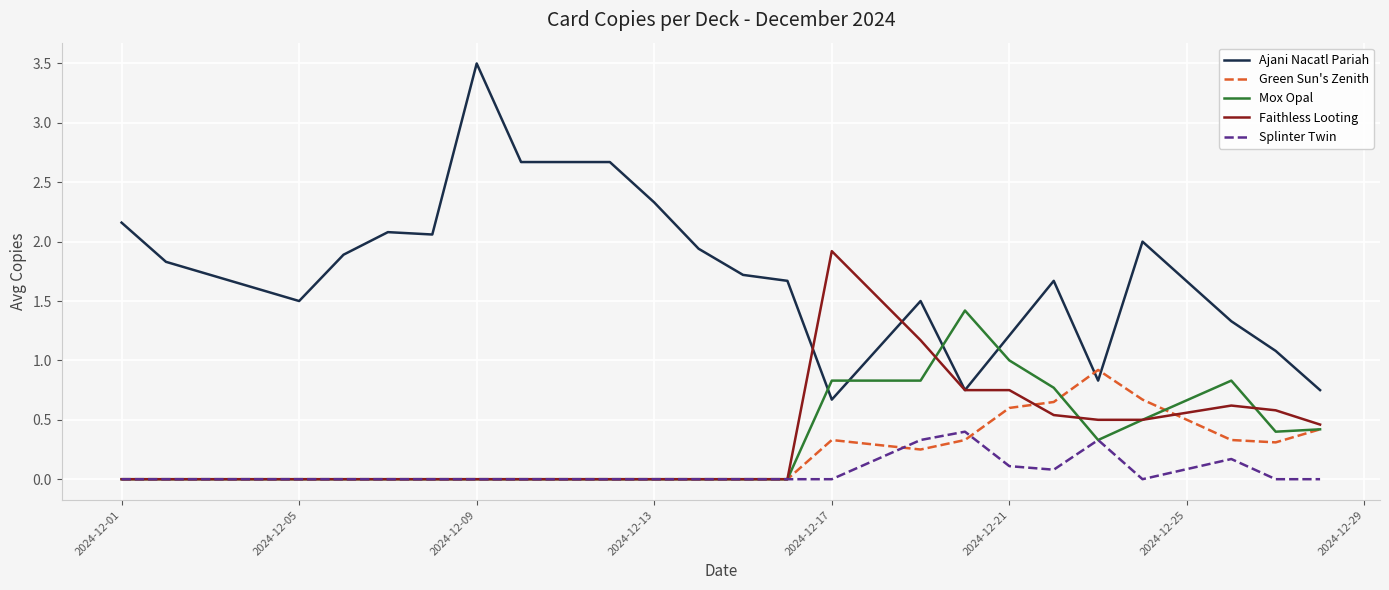

What is the sum of all Mox Opal values?

7.3